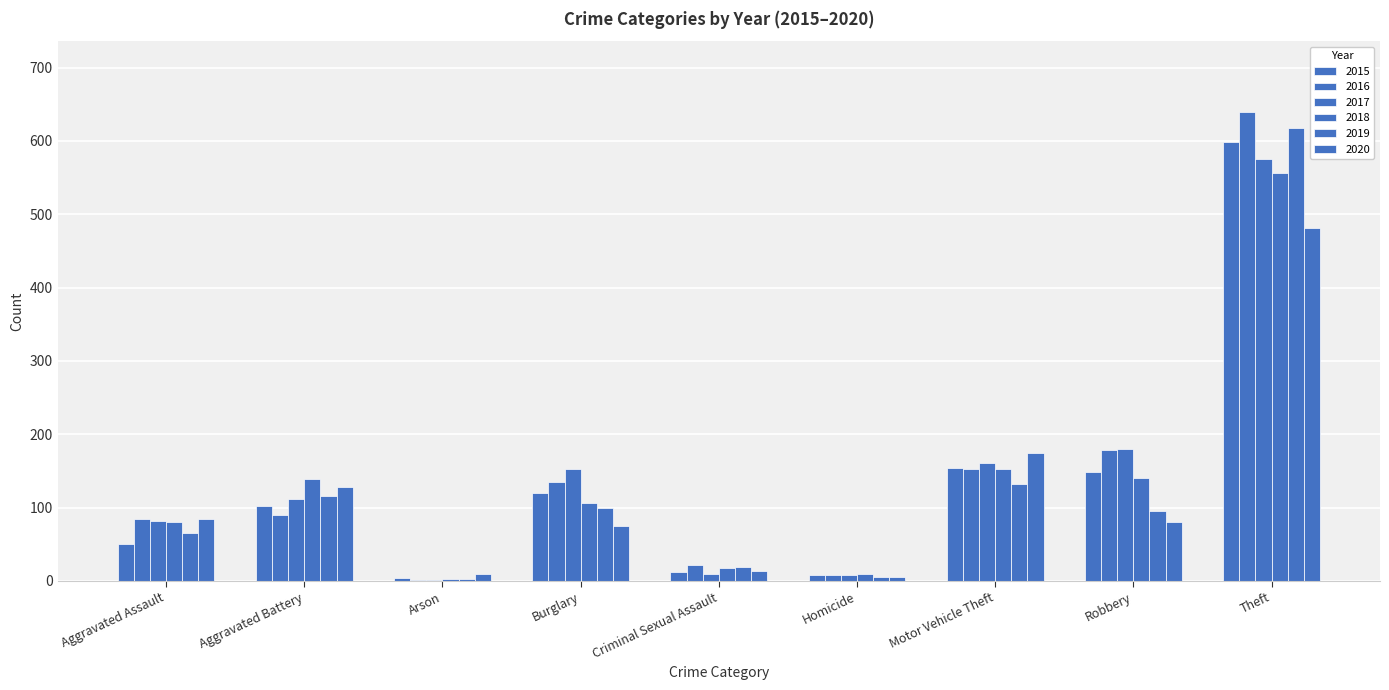

Count the number of data series in this chart.

6